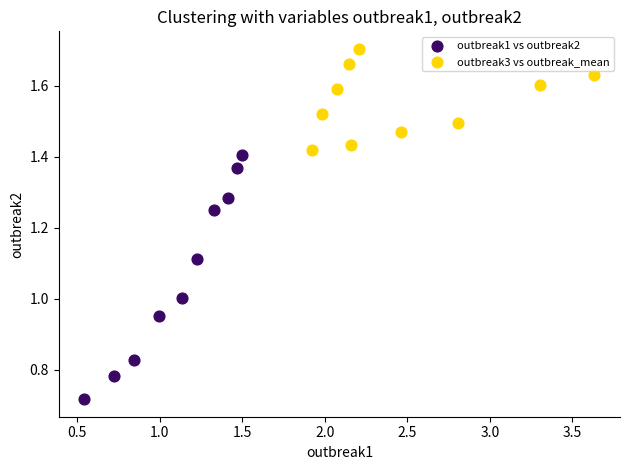

Which series reaches the minimum Y coordinate?

outbreak1 vs outbreak2